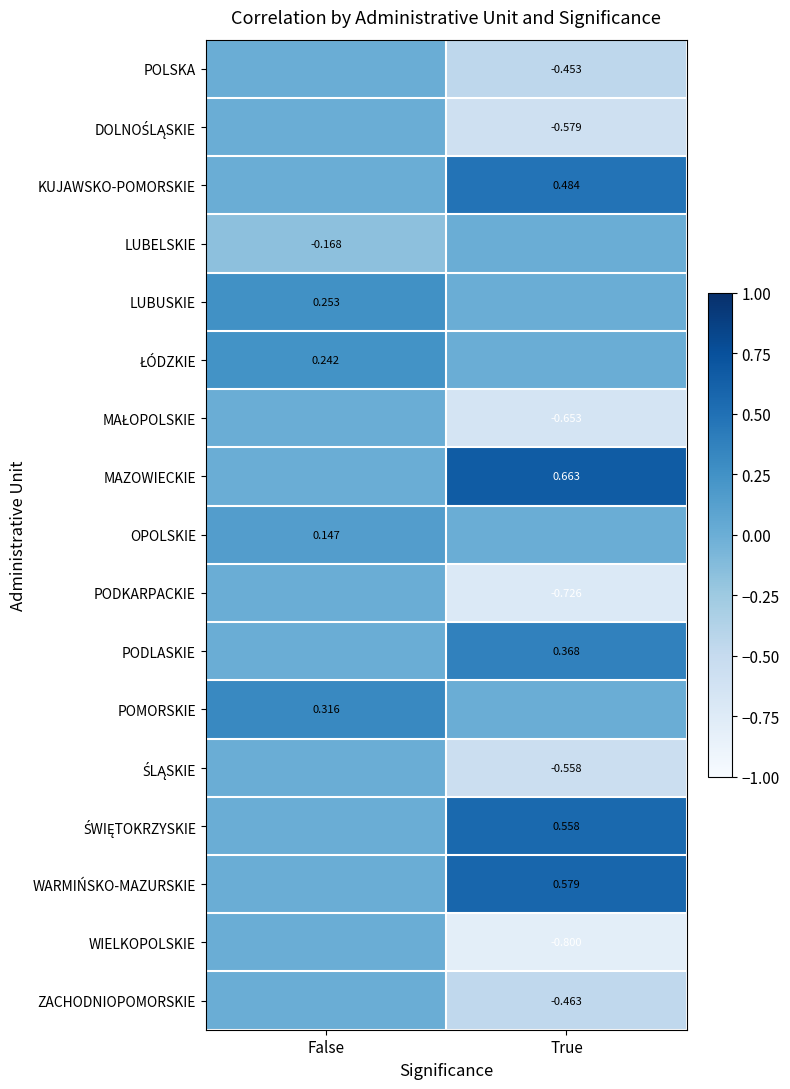

What is the sum of all ŚWIĘTOKRZYSKIE values?

0.6